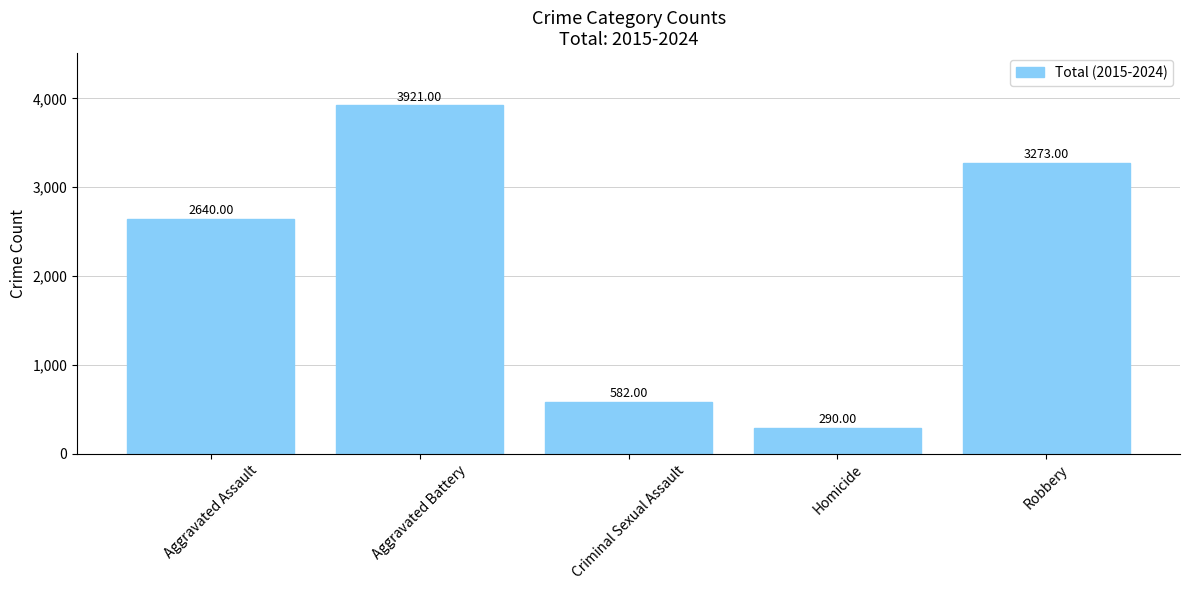

What is the minimum value shown in the chart?

290